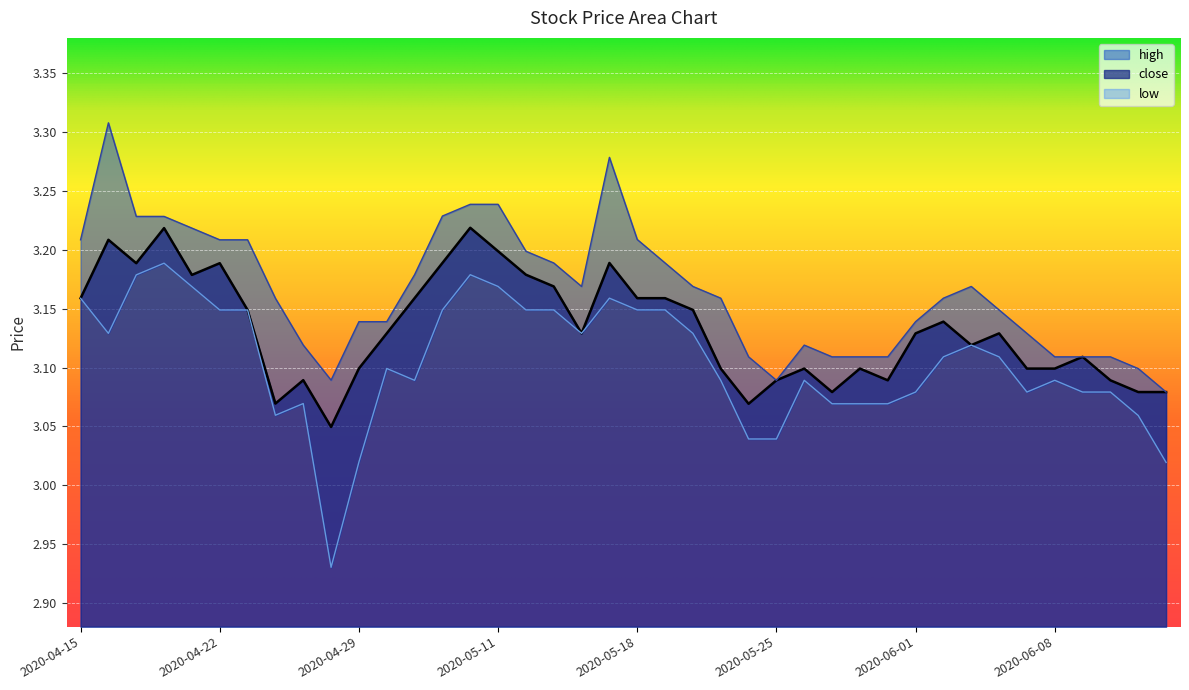

Reading left to right, extract all data points from this chart.

close: 3.2	3.2	3.2	3.2	3.2	3.2	3.1	3.1	3.1	3.0	3.1	3.1	3.2	3.2	3.2	3.2	3.2	3.2	3.1	3.2	3.2	3.2	3.1	3.1	3.1	3.1	3.1	3.1	3.1	3.1	3.1	3.1	3.1	3.1	3.1	3.1	3.1	3.1	3.1	3.1
high: 3.2	3.3	3.2	3.2	3.2	3.2	3.2	3.2	3.1	3.1	3.1	3.1	3.2	3.2	3.2	3.2	3.2	3.2	3.2	3.3	3.2	3.2	3.2	3.2	3.1	3.1	3.1	3.1	3.1	3.1	3.1	3.2	3.2	3.1	3.1	3.1	3.1	3.1	3.1	3.1
low: 3.2	3.1	3.2	3.2	3.2	3.1	3.1	3.1	3.1	2.9	3.0	3.1	3.1	3.1	3.2	3.2	3.1	3.1	3.1	3.2	3.1	3.1	3.1	3.1	3.0	3.0	3.1	3.1	3.1	3.1	3.1	3.1	3.1	3.1	3.1	3.1	3.1	3.1	3.1	3.0